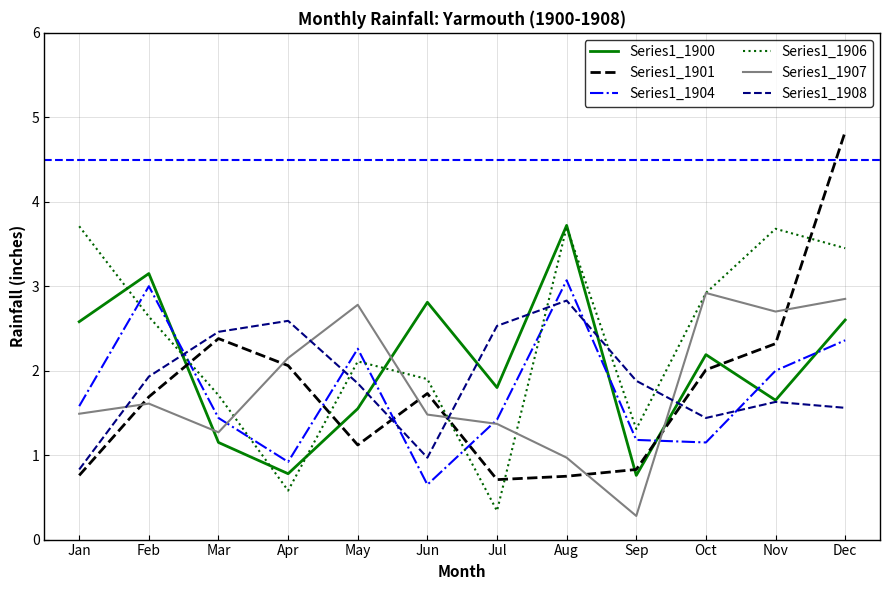

Is it true that Series1_1906 equals 2.6 at Feb?

True